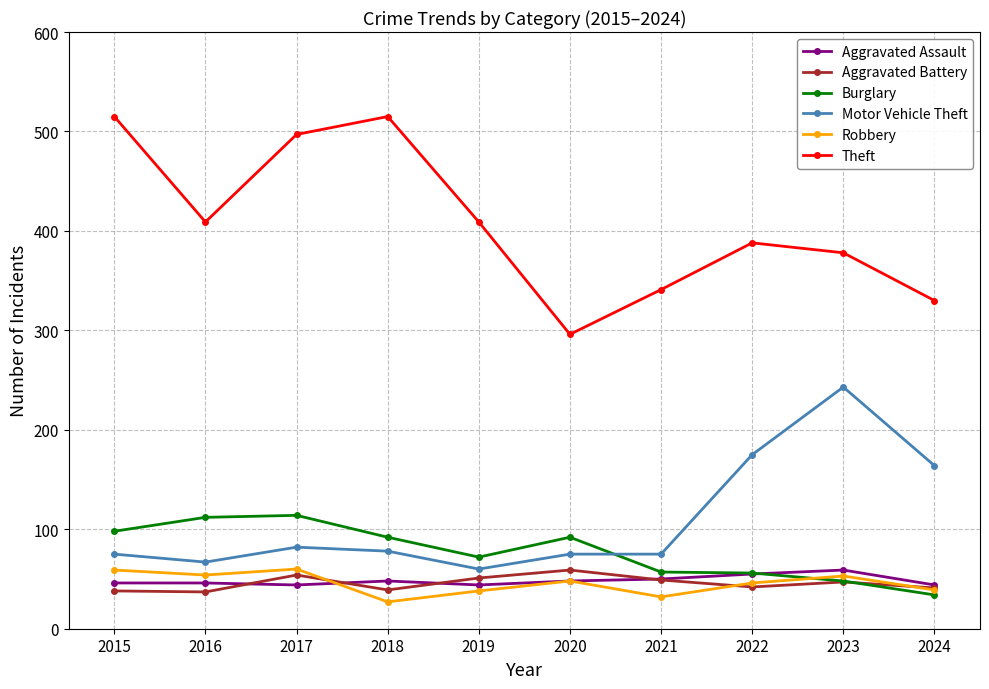

Which series has the largest total across all categories?

Theft